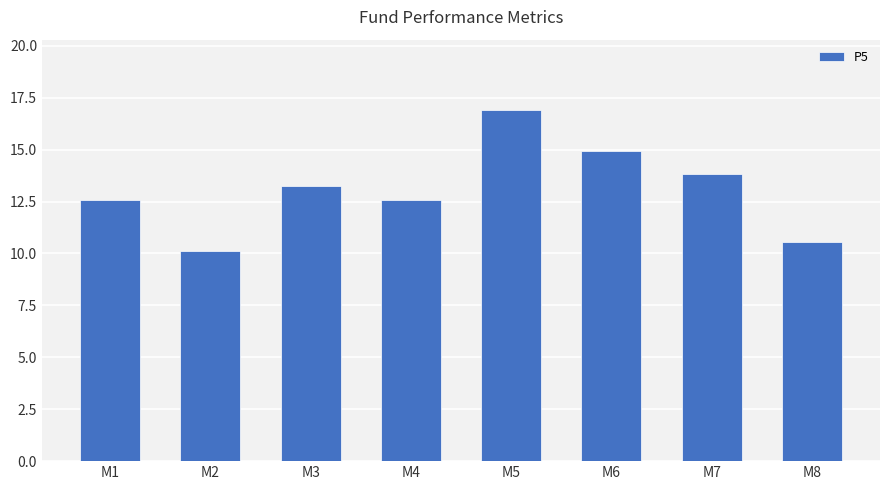

What is the value of the 6th bar from the left?

14.9